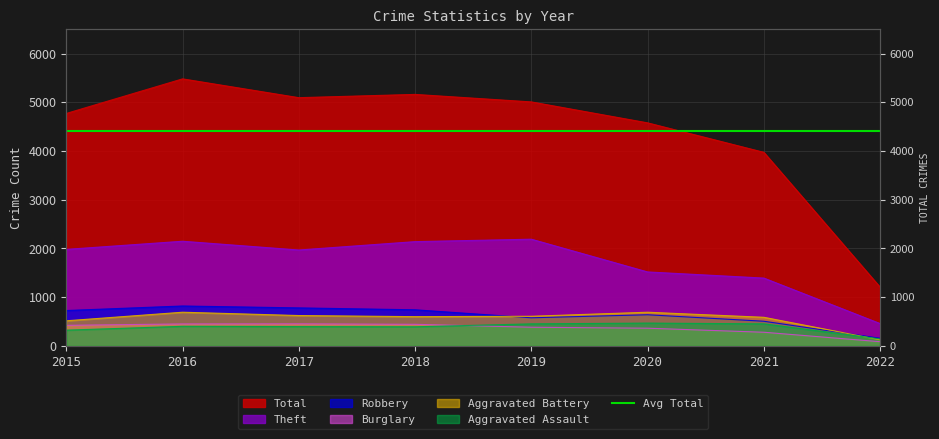

How many categories are shown in the chart?

8